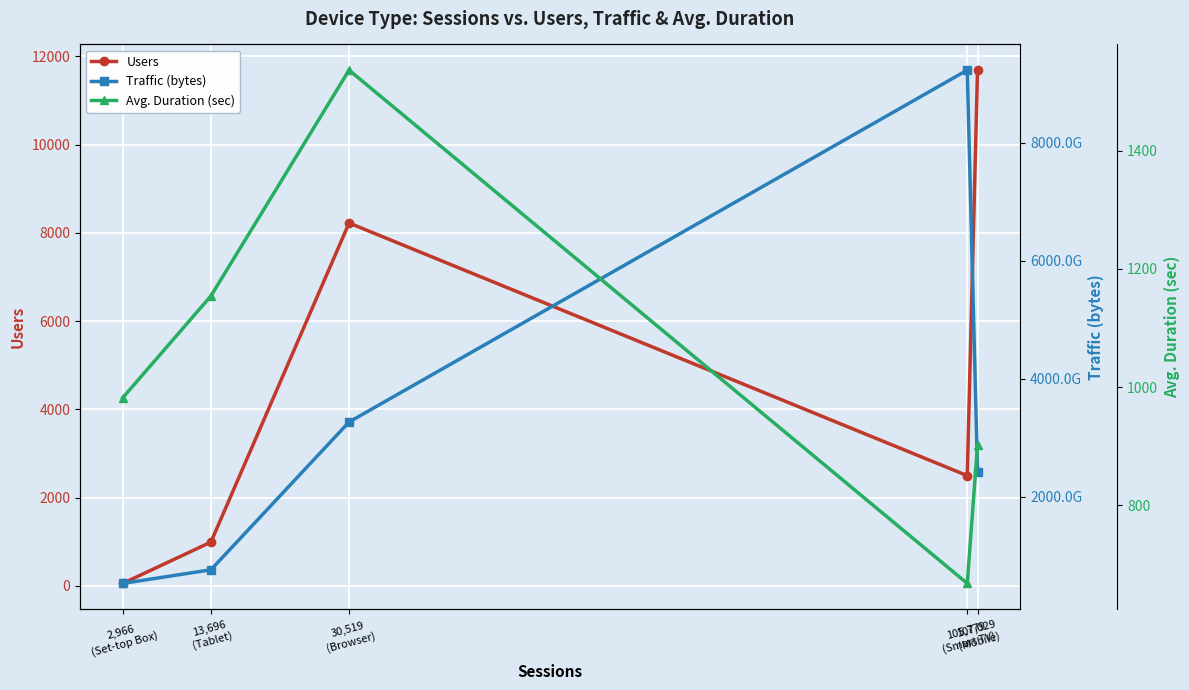

What is the smallest value displayed?

58.0